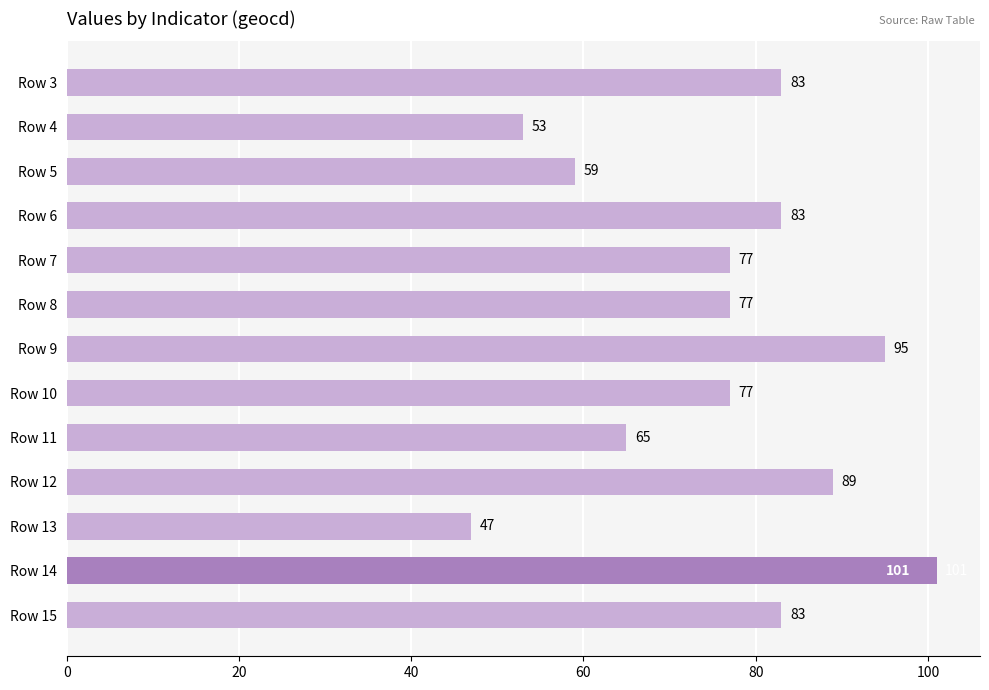

Count the number of data series in this chart.

1